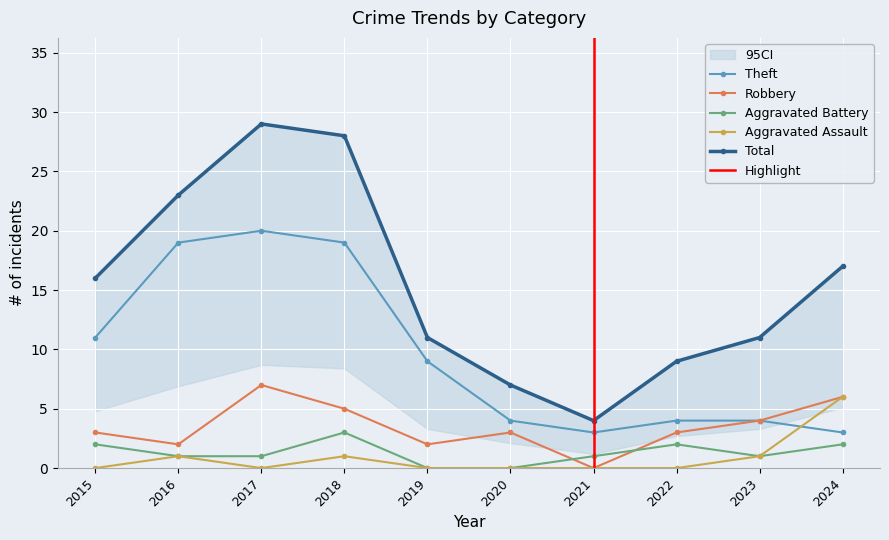

Reading left to right, list all the values displayed in this chart.

Theft: 11	19	20	19	9	4	3	4	4	3
Robbery: 3	2	7	5	2	3	0	3	4	6
Aggravated Battery: 2	1	1	3	0	0	1	2	1	2
Aggravated Assault: 0	1	0	1	0	0	0	0	1	6
Total: 16	23	29	28	11	7	4	9	11	17